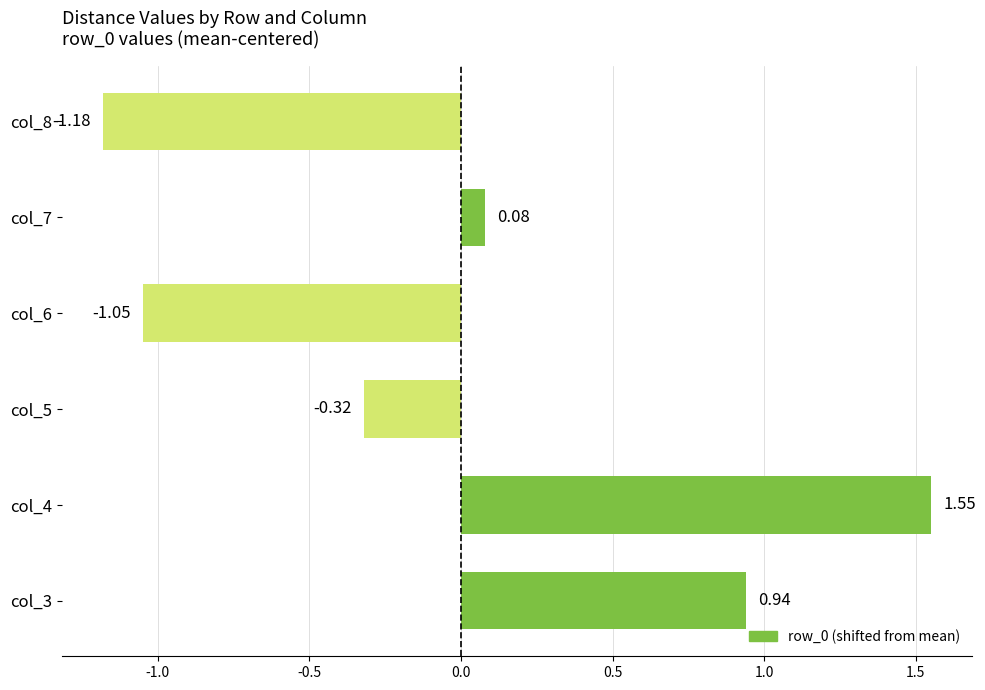

What is the difference between the second highest and second lowest values?

2.0